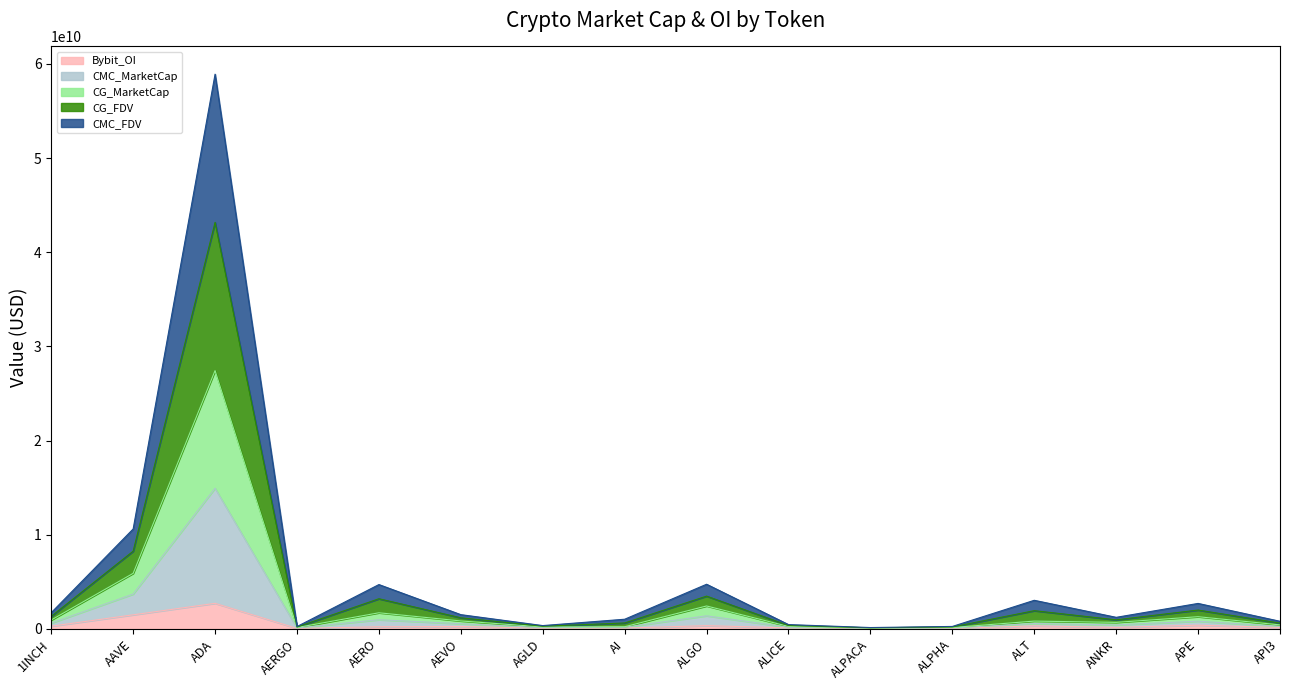

At which category is the sum across all series the highest?

ADA